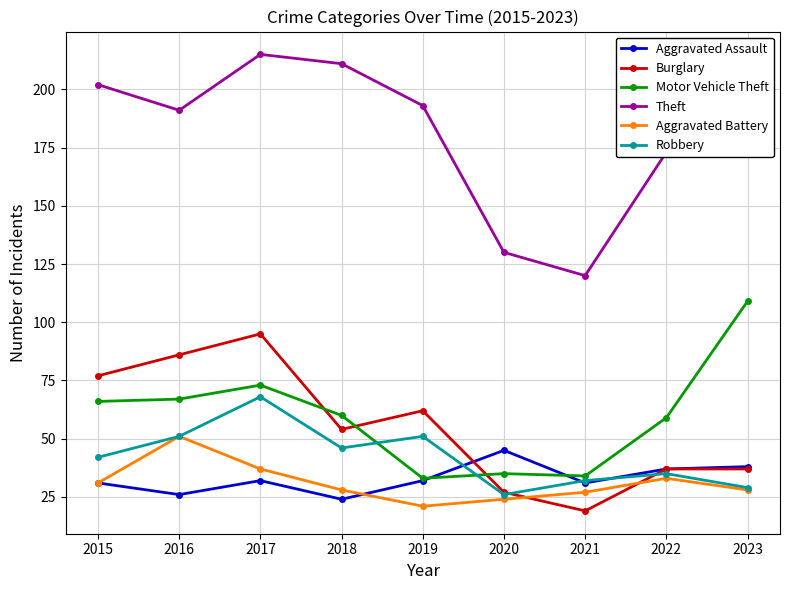

What is the difference between the Aggravated Battery values at 2022 and 2019?

12